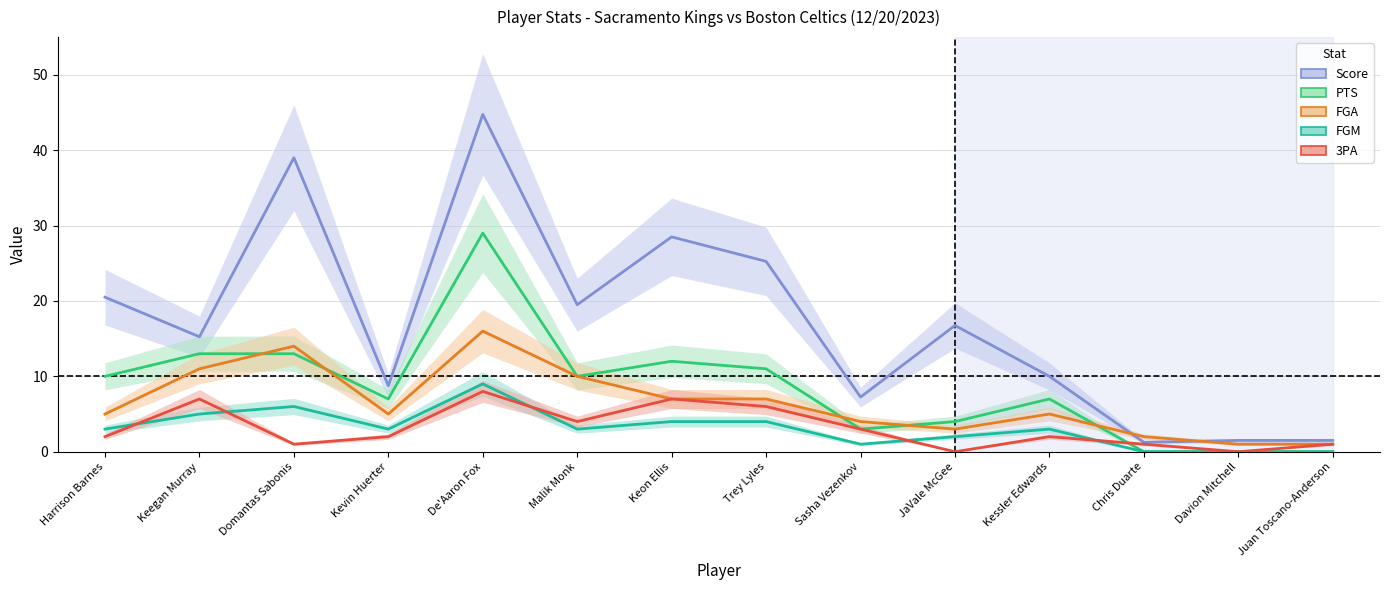

The value of Score at Juan Toscano-Anderson is 0.6. True or false?

False